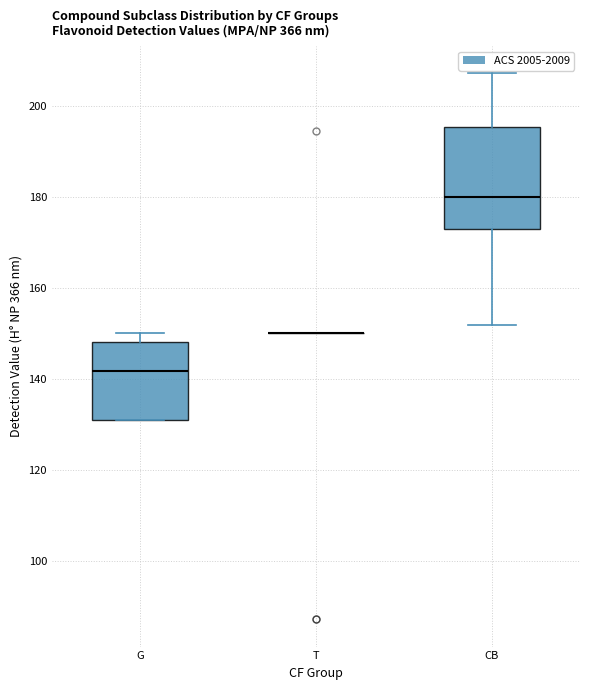

Comparing the boxes themselves (not the whiskers), which one is the tallest?

CB